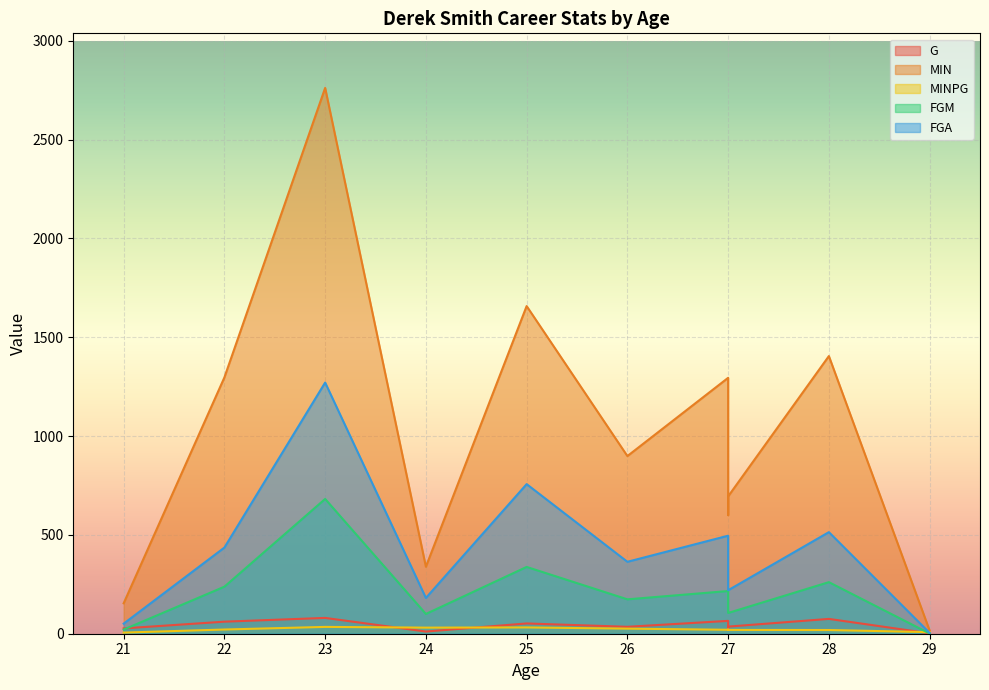

What is the total value across all series at 27?

2091.9